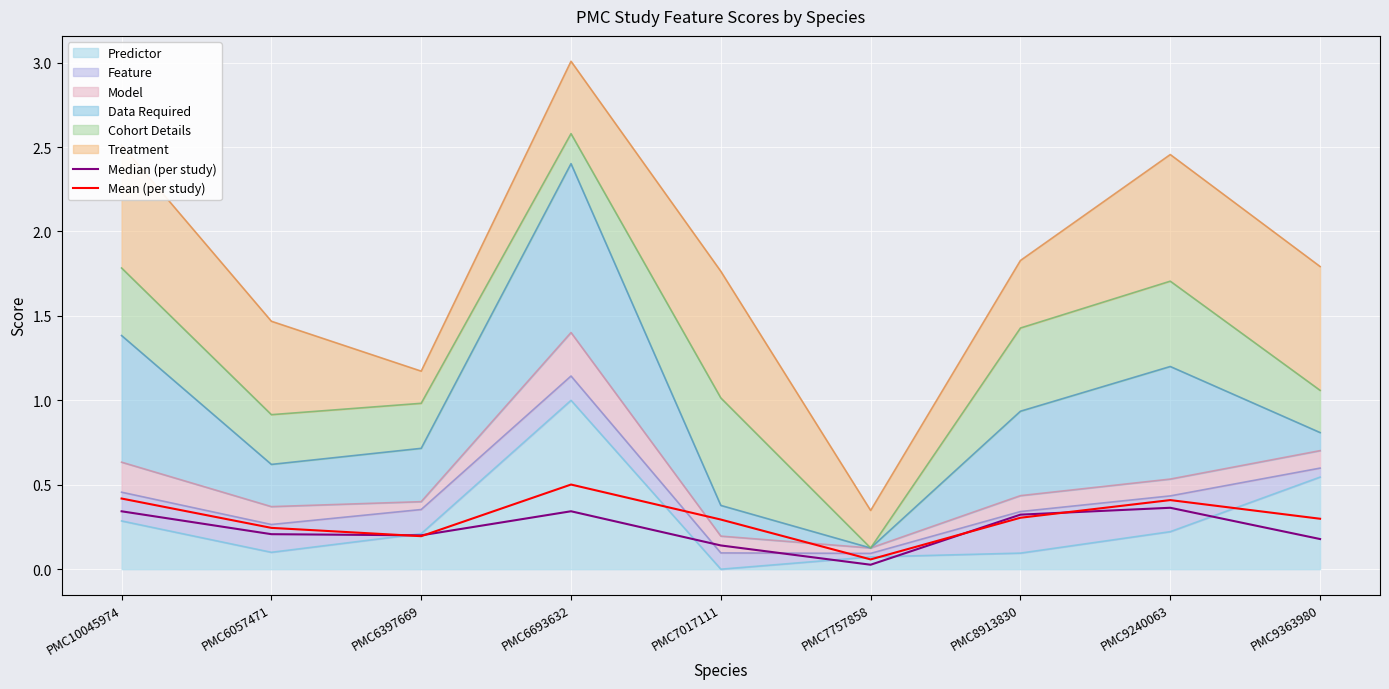

In Median (per study), how many points are higher than both neighbors (excluding endpoints)?

2